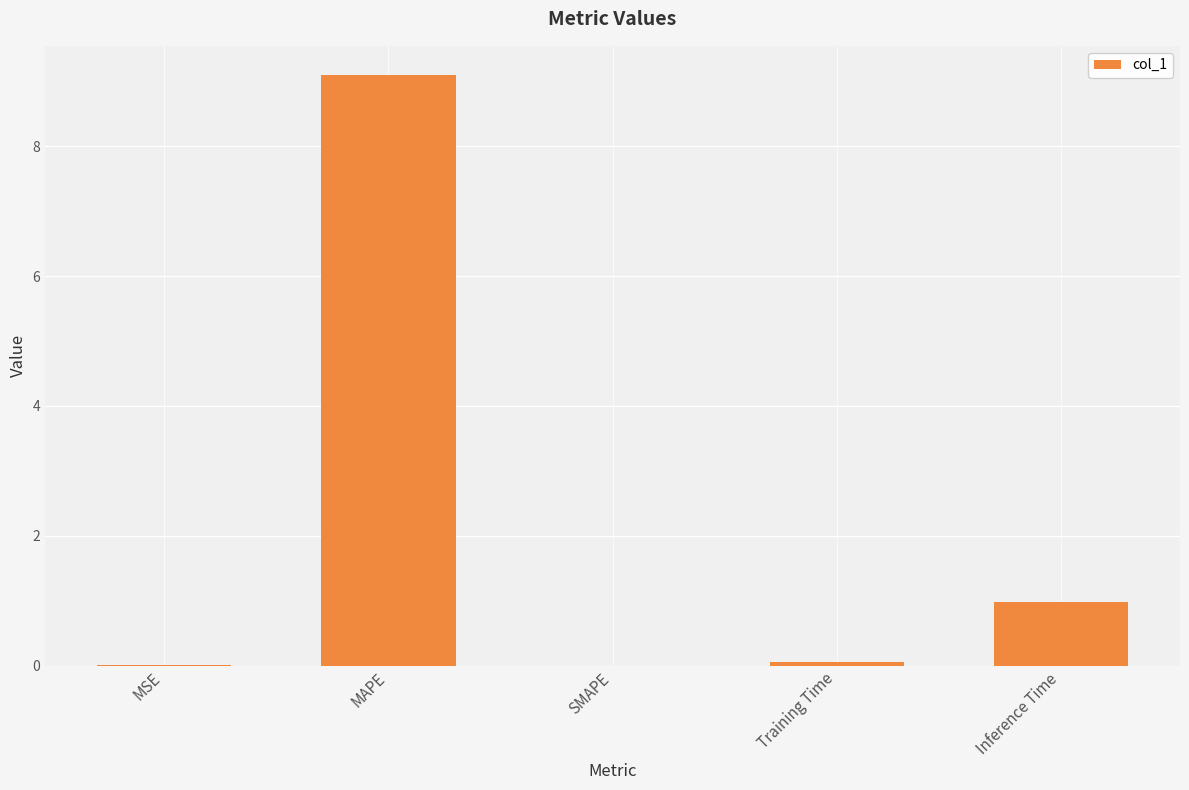

What is the sum of the values at MAPE and SMAPE?

9.1